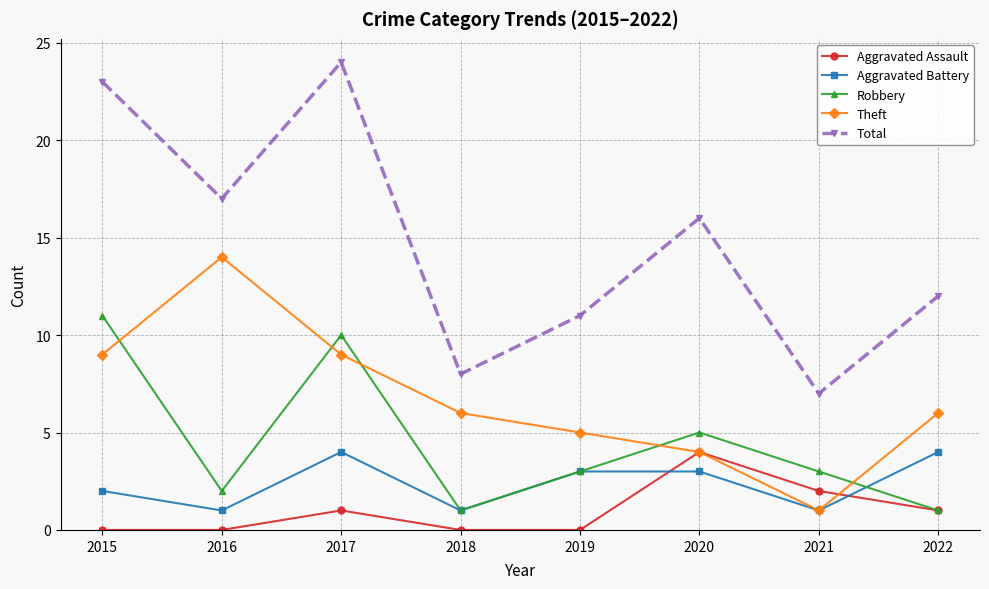

How many interior local valleys does the Robbery series have?

2